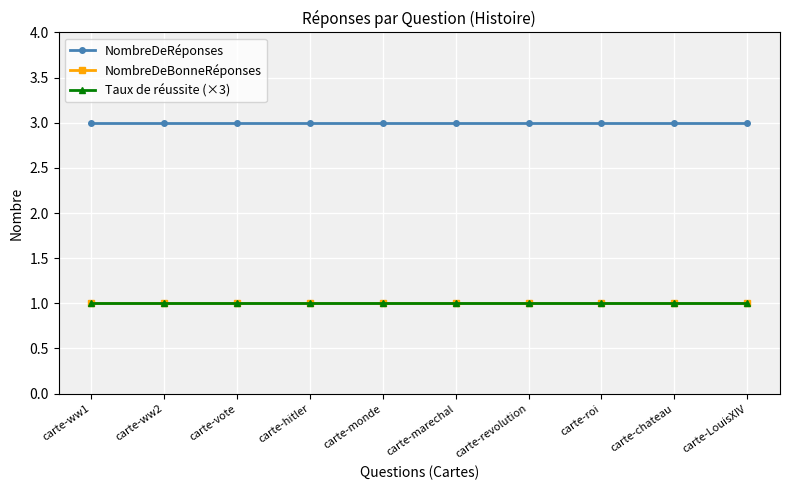

Is this an area chart (filled region under the line)?

No